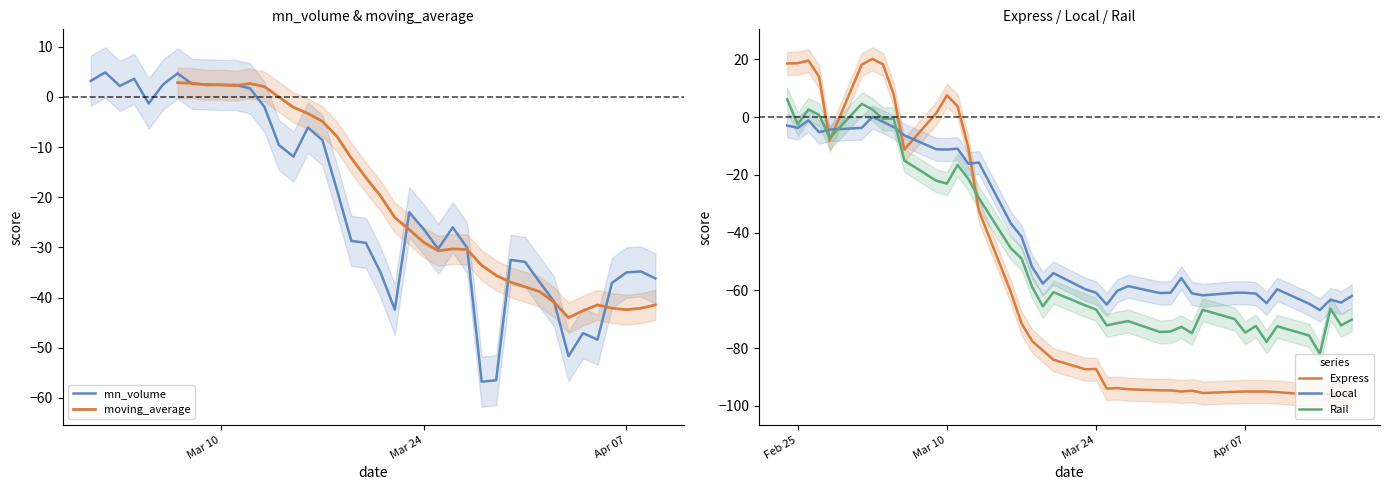

What is the difference between the maximum and minimum values in the Local series?

66.9